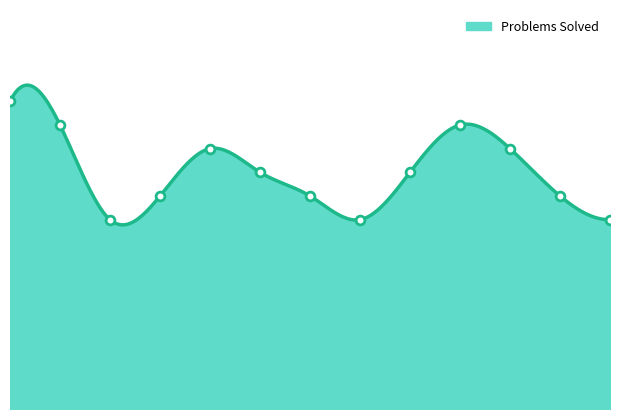

Between Week 2 and Week 8, which is larger?

Week 2